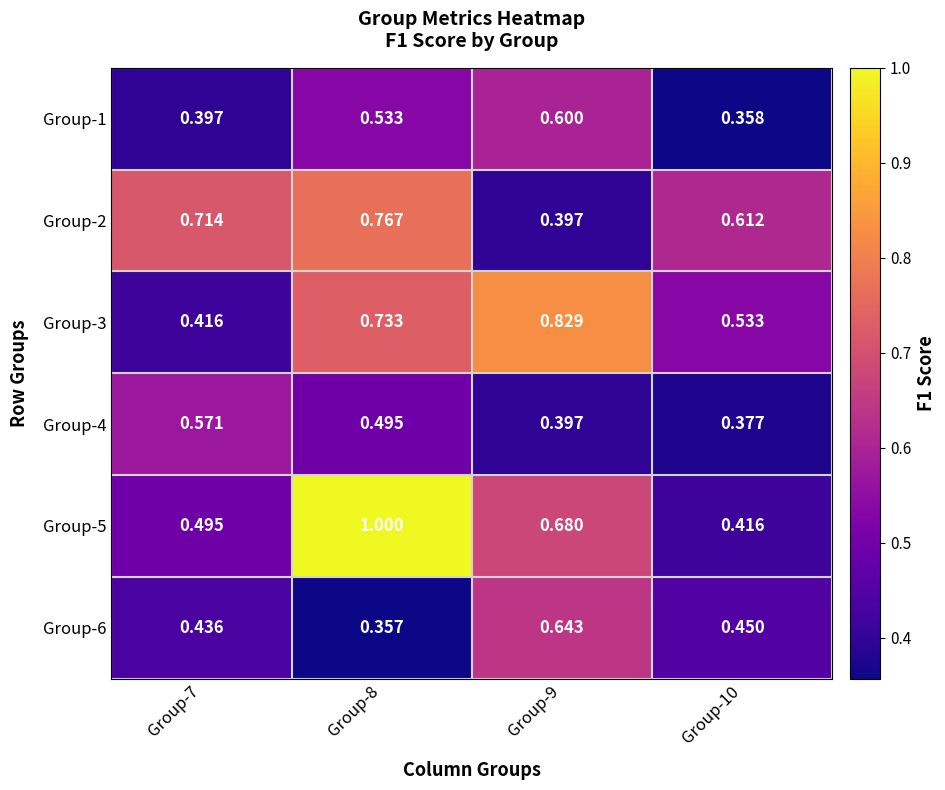

At Group-10, list the series in order from smallest to largest.

Group-1, Group-4, Group-5, Group-6, Group-3, Group-2